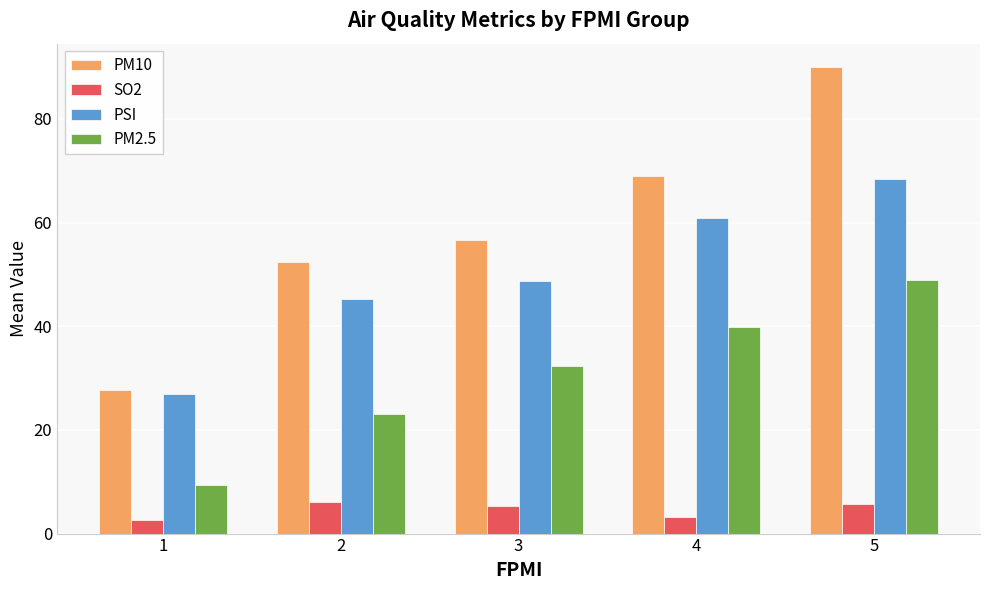

What is the difference between the maximum and minimum values in the PM2.5 series?

39.6